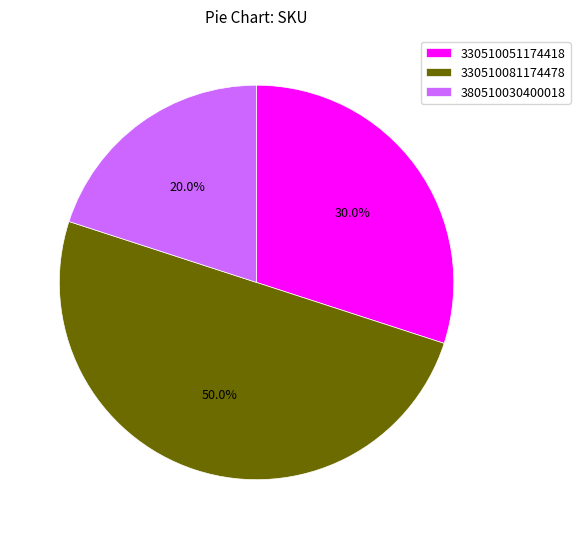

How much of the chart is everything except 330510051174418?

70.0%